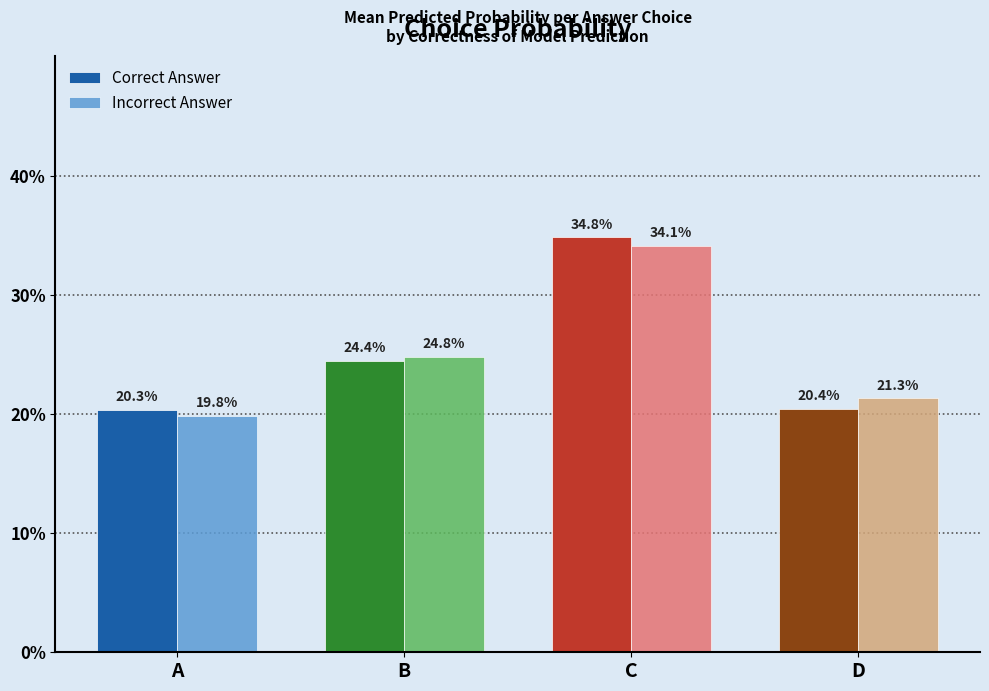

What is the sum of the Incorrect Answer values at D and C?

0.6